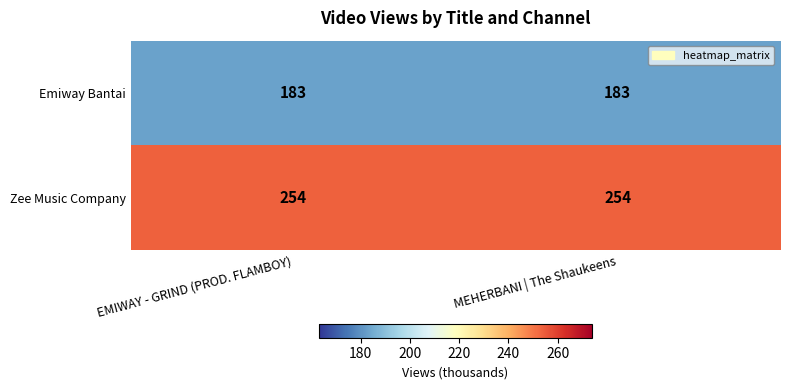

What is the total value across all series at EMIWAY - GRIND (PROD. FLAMBOY)?

437